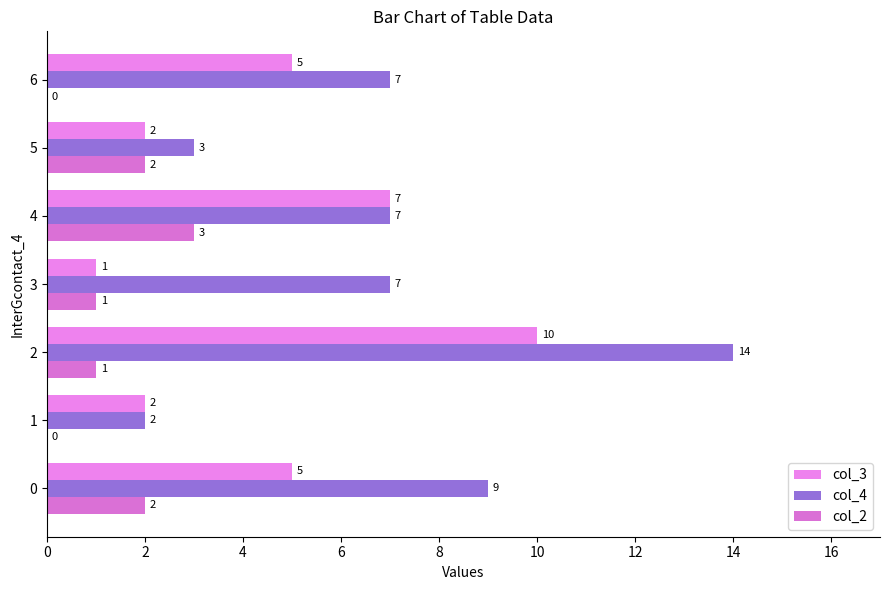

Which series has the largest total across all categories?

col_4